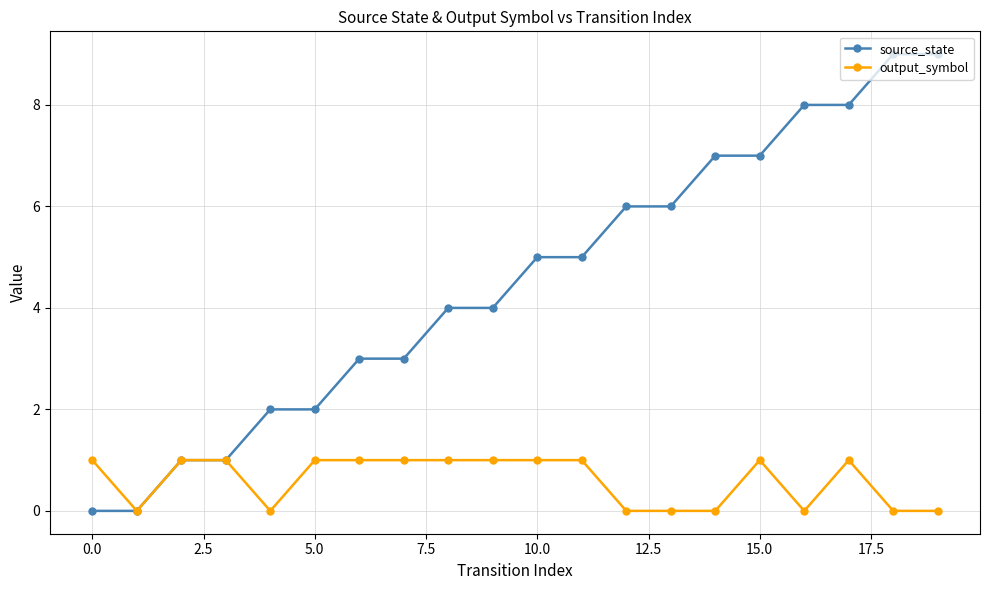

Which series has the largest range (max minus min)?

source_state